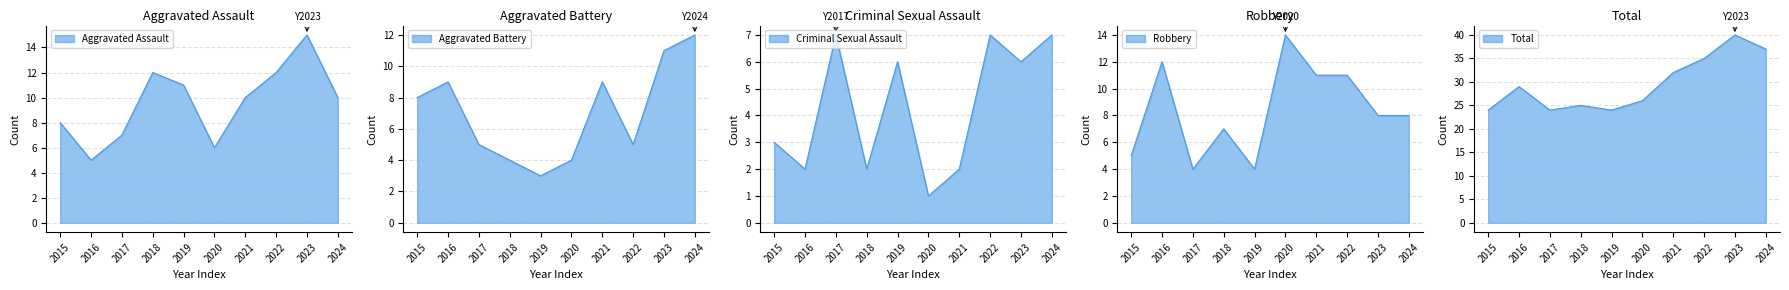

How many intersections are there between Aggravated Assault and Aggravated Battery?

2